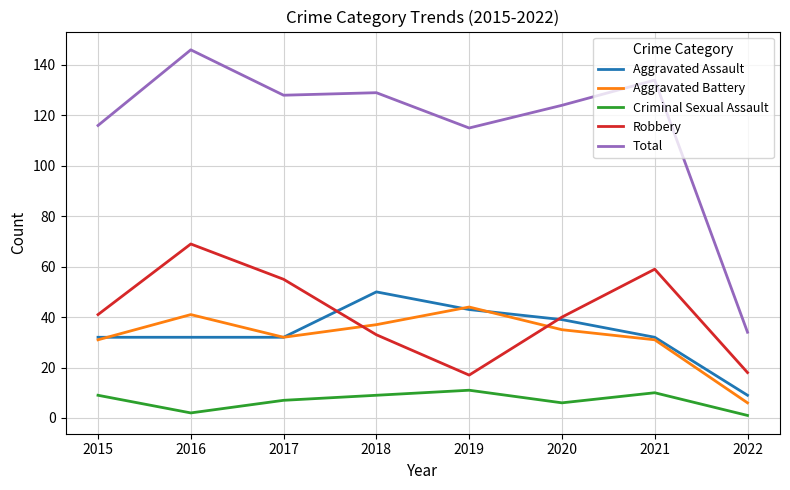

True or false: Robbery and Criminal Sexual Assault intersect in this chart.

False